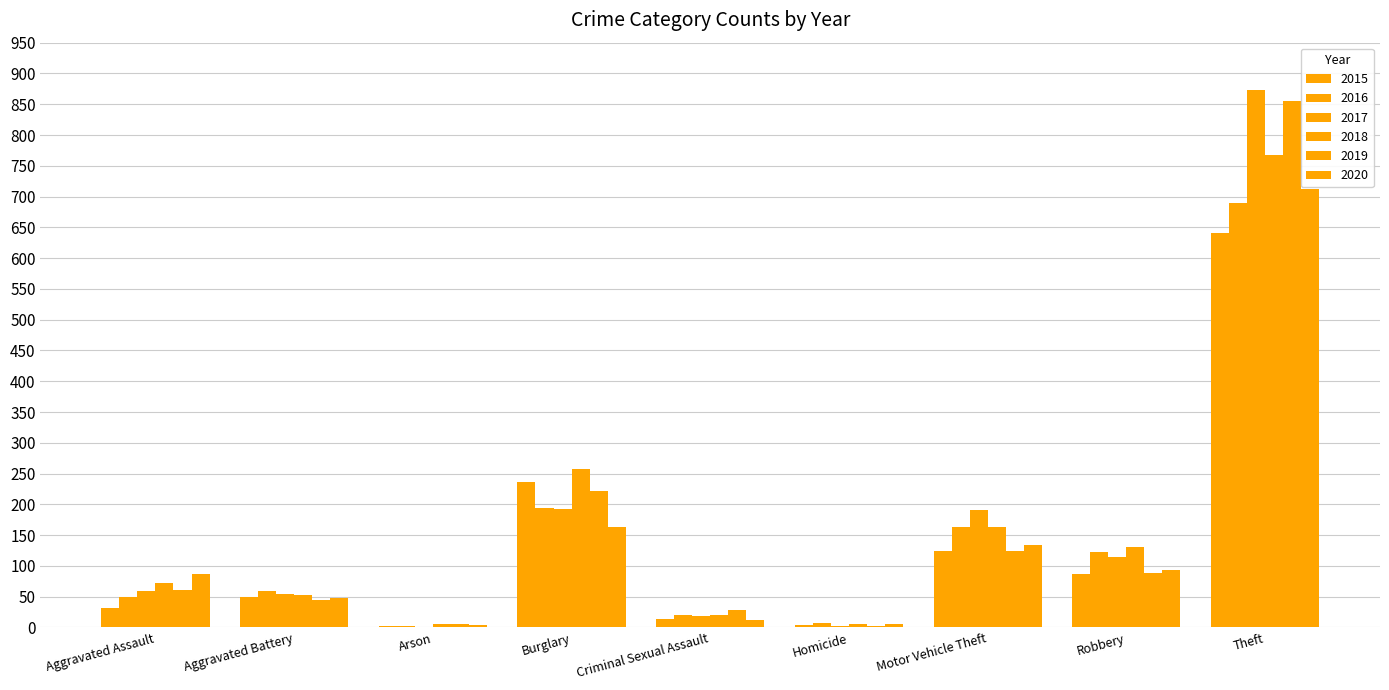

How many groups of bars are there?

9